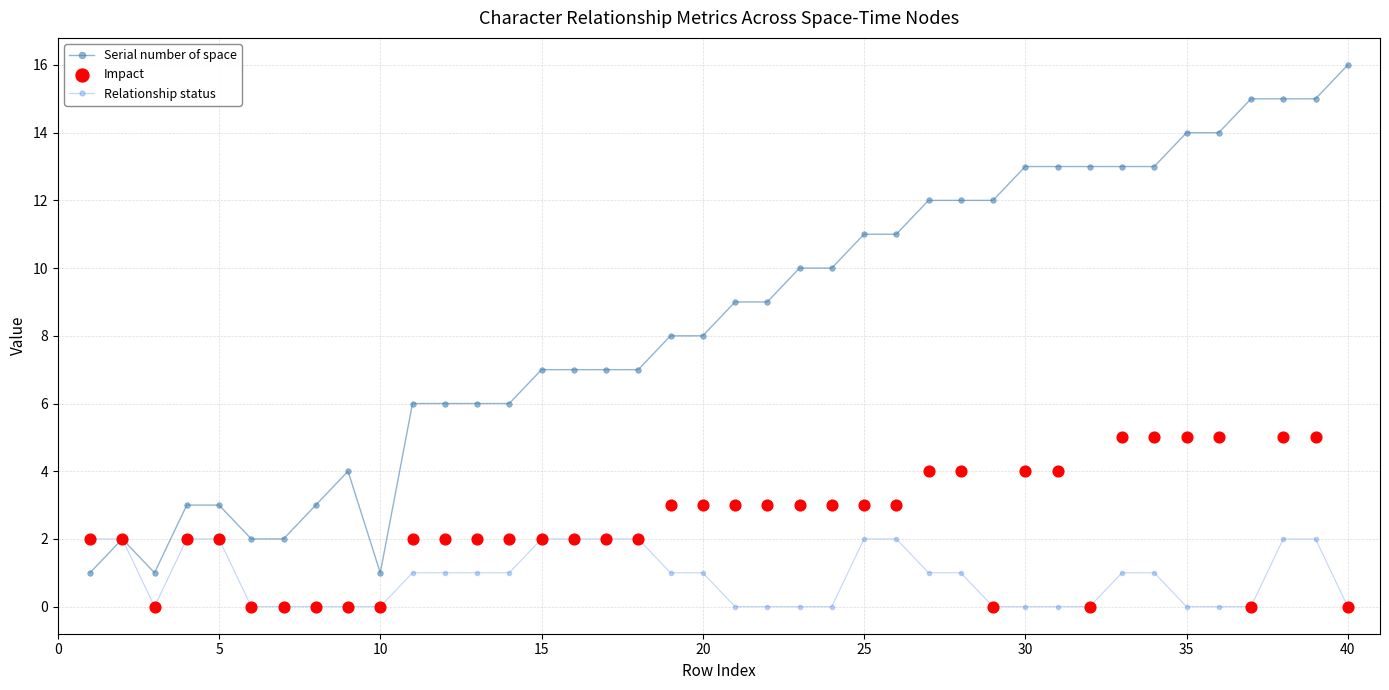

At which label does Serial number of space reach its peak?

40